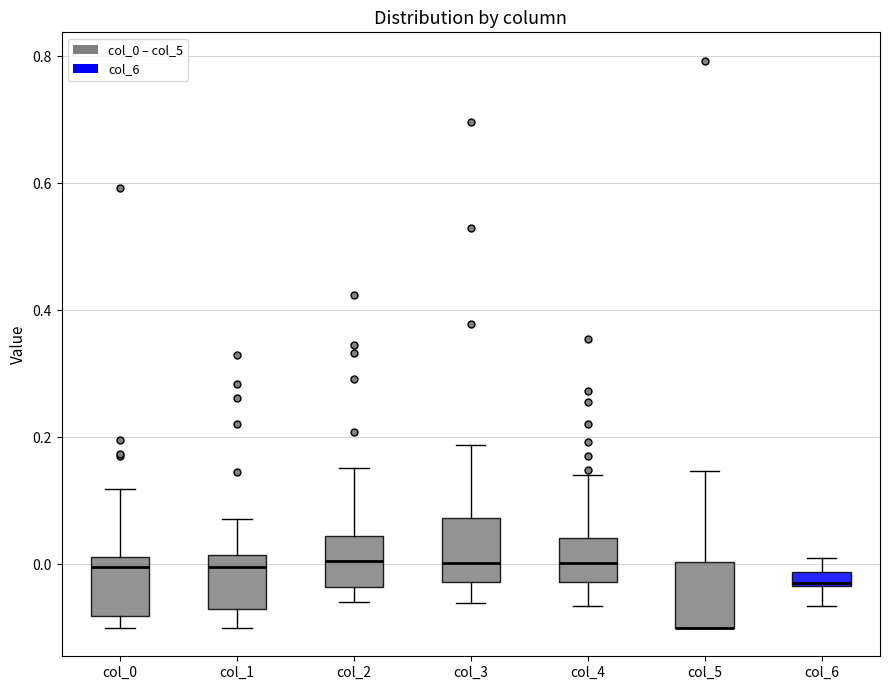

Where does the median line of the box for col_3 sit on the y-axis? The values are not printed on the chart, so give them approximately, as read against the axis.

0.00